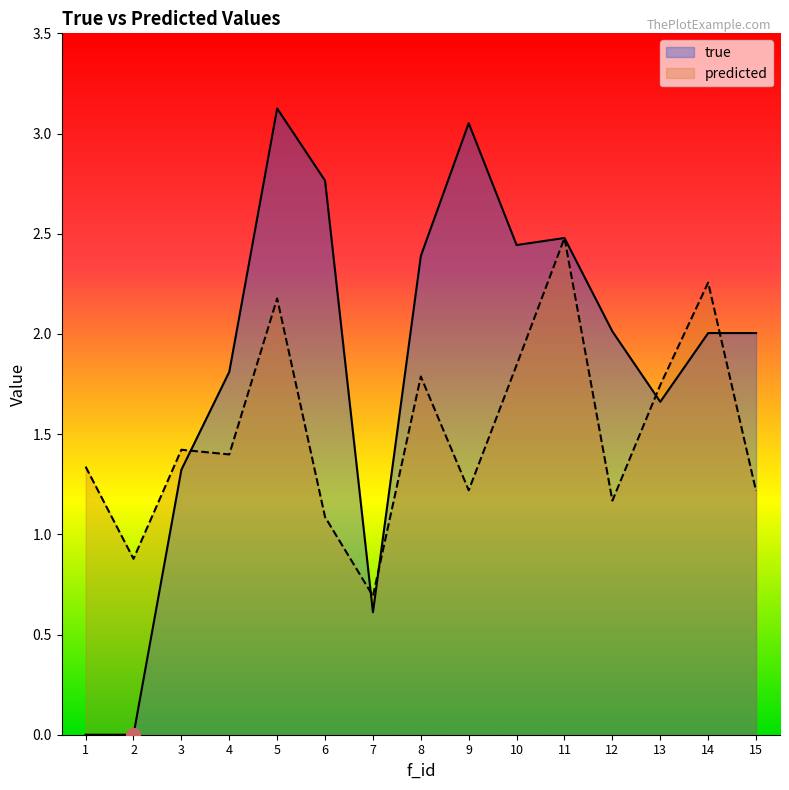

Where is the first local minimum for true?

2